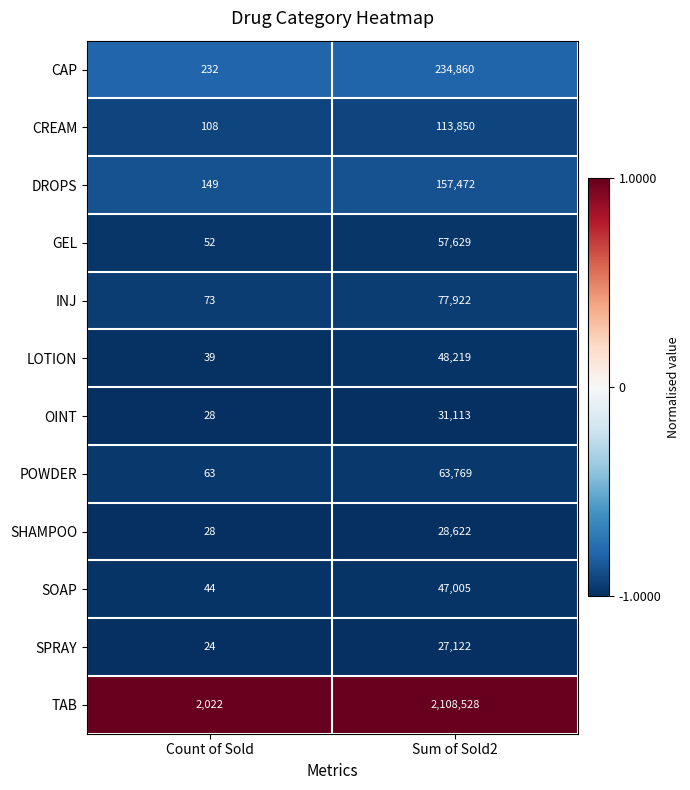

Rank the series by their maximum value, from highest to lowest.

TAB, CAP, DROPS, CREAM, INJ, POWDER, GEL, LOTION, SOAP, OINT, SHAMPOO, SPRAY